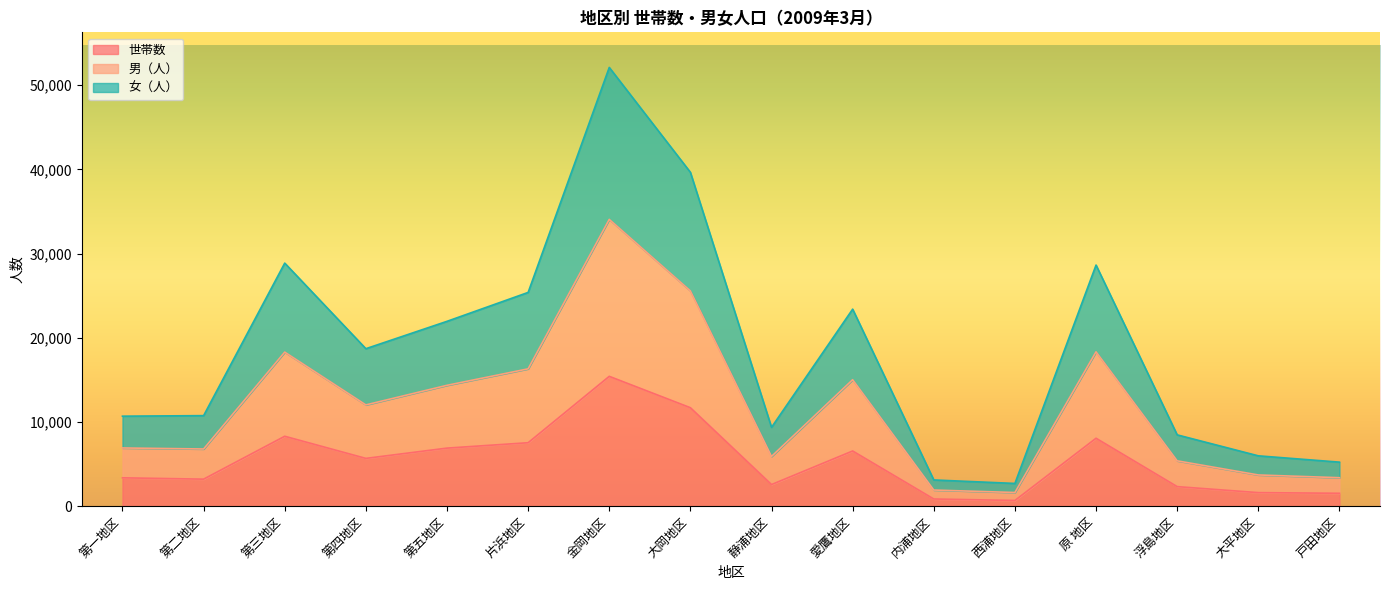

What is the total value across all series at 金岡地区?

52115